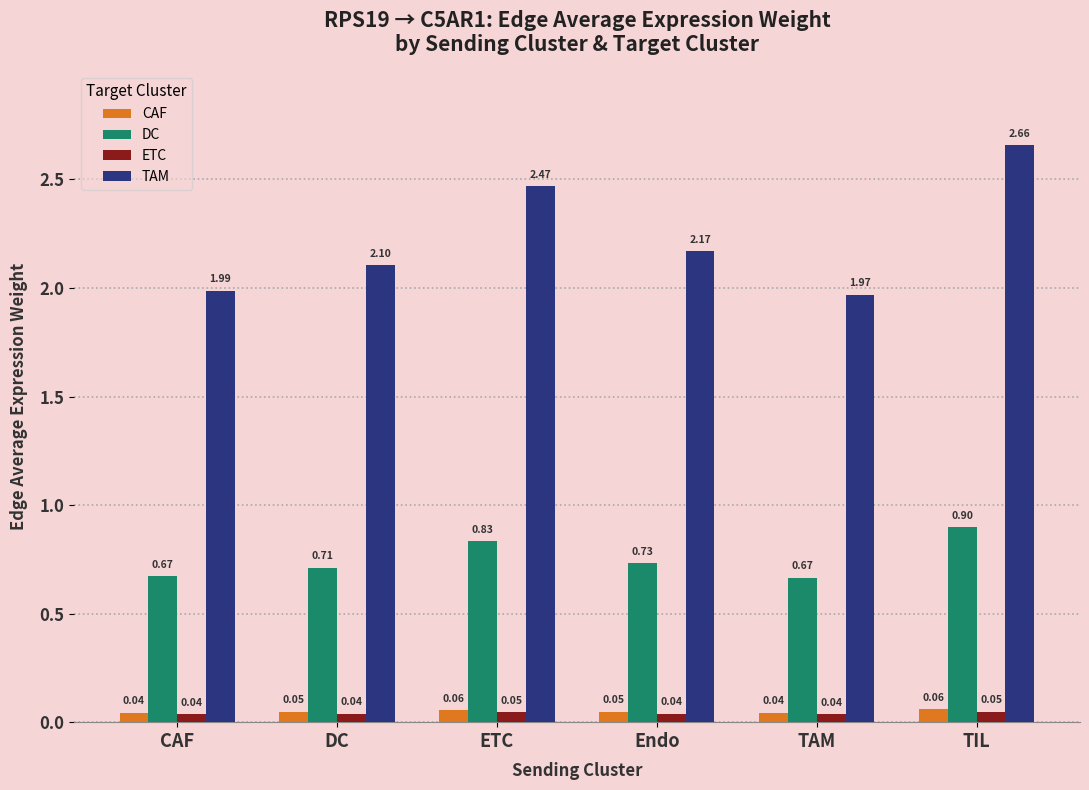

How many bars are there in total?

24